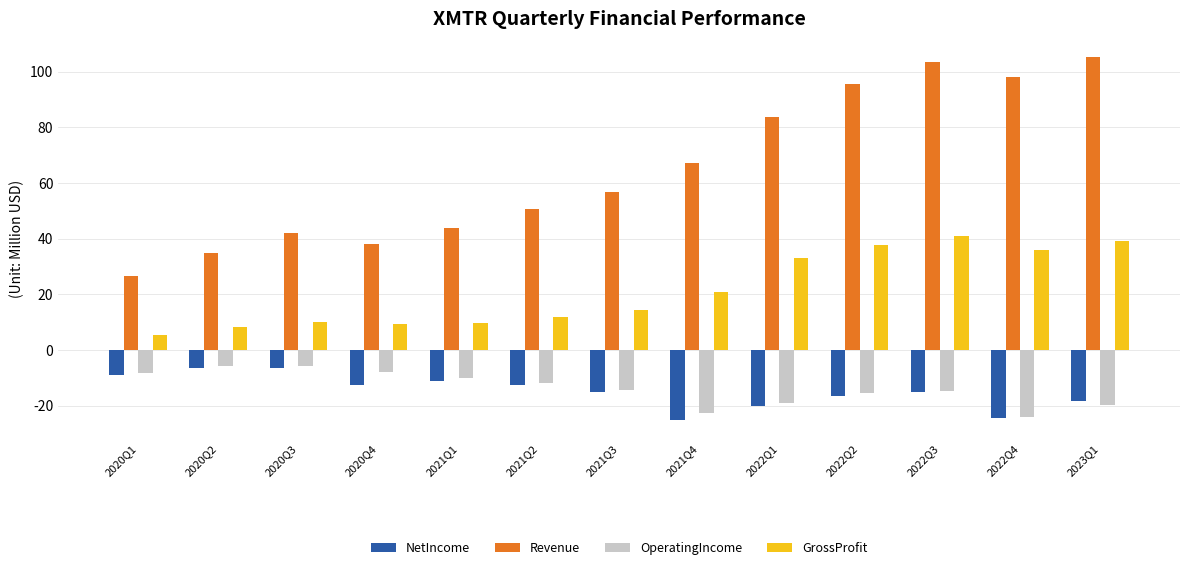

True or false: NetIncome has a value of -25.2 at 2021Q4.

True